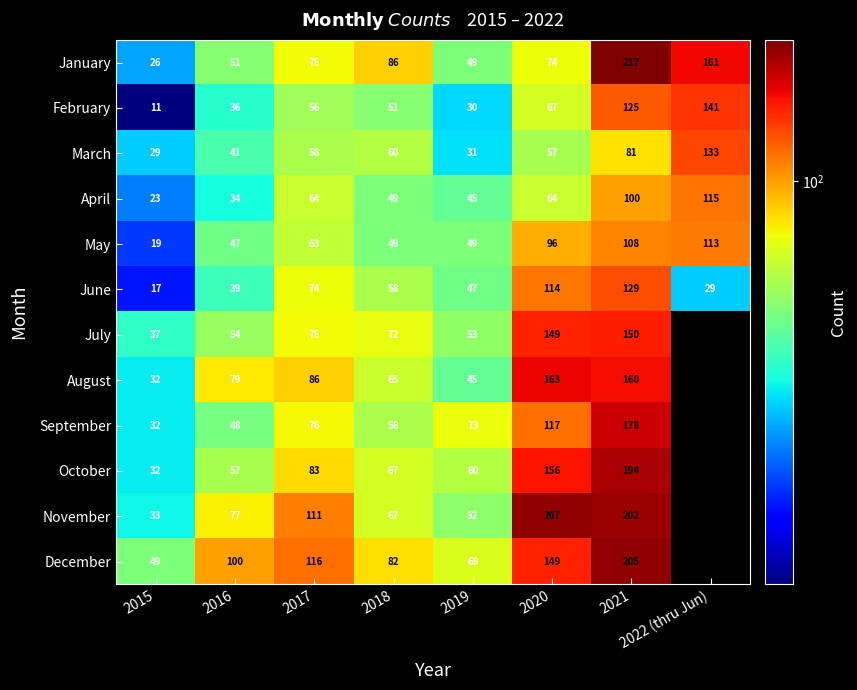

What is the approximate value of June at 2017, to the nearest 10?

70